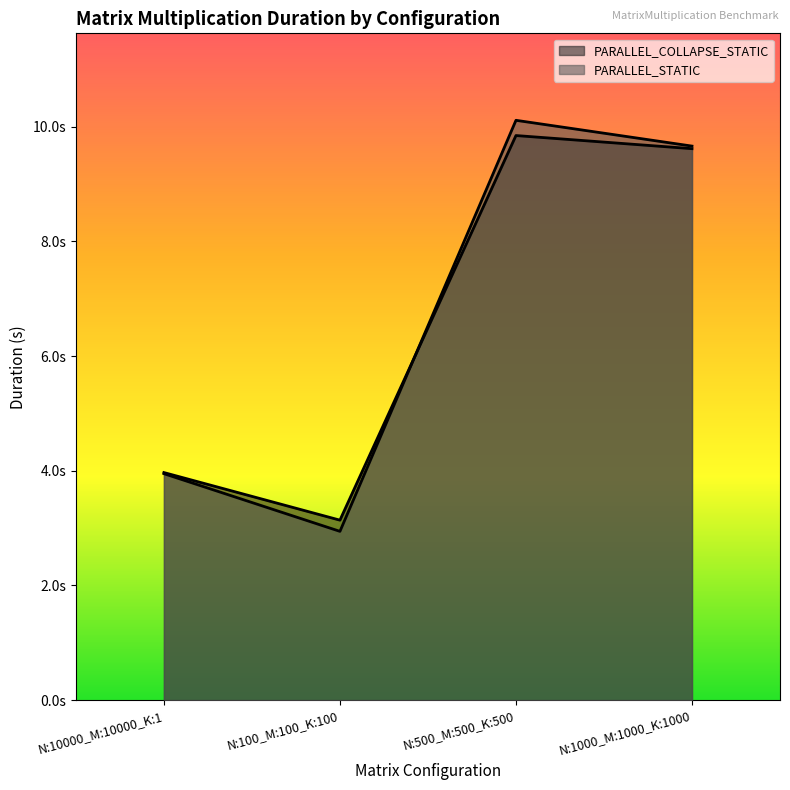

What is the difference between the maximum and minimum values in the PARALLEL_STATIC series?

7.2